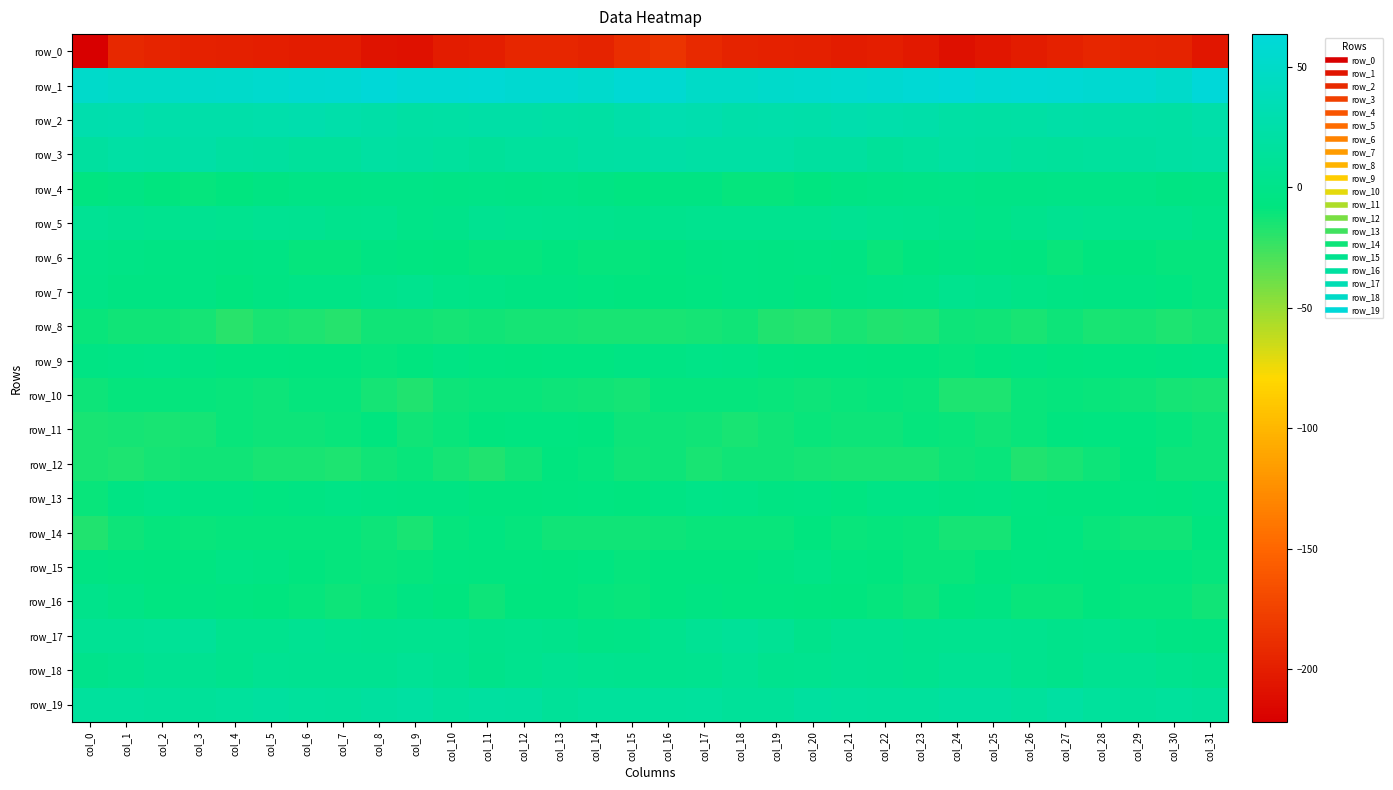

Reading left to right, what are all the values shown in this chart?

row_0: -221.7	-193.1	-195.6	-197.9	-198.3	-200.0	-200.5	-201.4	-208.1	-208.7	-201.1	-199.7	-194.6	-194.7	-196.2	-188.7	-184.6	-192.3	-197.1	-198.1	-198.6	-201.0	-200.2	-203.2	-210.4	-205.1	-200.8	-197.6	-194.0	-195.3	-196.3	-205.8
row_1: 52.1	49.1	48.7	51.2	52.5	54.5	56.8	57.4	62.3	58.8	58.8	60.0	56.6	56.8	52.9	58.2	57.4	49.5	49.1	52.5	52.6	55.7	56.7	59.2	61.9	58.3	59.4	59.1	56.2	56.2	52.1	63.6
row_2: 28.6	29.8	26.1	25.3	25.2	27.2	28.9	26.0	23.6	21.0	21.9	23.0	23.3	21.6	20.5	25.2	31.3	29.3	24.9	25.9	24.9	28.8	27.9	25.1	22.4	21.2	22.2	23.6	22.5	21.4	20.4	24.8
row_3: 17.7	21.9	21.1	22.9	19.0	17.5	14.0	13.5	19.2	18.5	16.8	13.0	15.7	16.0	19.0	20.9	22.9	22.0	21.9	21.9	17.7	17.0	12.4	15.9	19.5	18.3	14.6	13.9	15.7	17.4	19.6	22.0
row_4: -6.5	-3.9	-8.4	-9.2	-8.4	-5.3	-3.1	-2.9	-1.1	-1.9	-3.0	-1.5	-2.2	-1.1	-3.7	-6.6	-4.7	-5.3	-9.5	-8.9	-7.6	-4.2	-3.0	-2.1	-1.0	-2.4	-2.7	-1.7	-2.0	-1.1	-5.2	-3.9
row_5: 8.1	6.0	5.1	5.9	5.1	7.1	6.1	3.3	3.7	-0.4	0.8	5.7	5.6	3.5	3.1	1.3	2.9	4.6	5.5	5.6	5.4	7.4	4.7	3.7	2.3	-0.8	2.6	6.4	4.7	3.1	2.8	-0.6
row_6: -0.3	-3.2	-4.0	-4.0	-4.7	-3.6	-9.2	-9.4	-4.4	-5.9	-6.7	-9.4	-9.9	-7.3	-9.3	-9.6	-6.8	-4.9	-3.4	-4.8	-4.0	-5.2	-10.6	-6.9	-4.5	-6.5	-7.2	-10.4	-8.7	-8.0	-9.2	-8.9
row_7: -2.1	-4.9	-5.2	-4.1	-7.7	-4.8	-2.6	-2.3	2.0	3.5	-0.8	-2.6	-4.9	-5.0	-6.1	-8.6	-8.5	-6.3	-4.3	-5.3	-7.7	-3.6	-2.4	-1.0	3.8	1.8	-1.6	-3.6	-5.1	-5.4	-6.4	-9.7
row_8: -10.1	-12.8	-13.3	-14.2	-19.7	-15.2	-15.6	-17.9	-12.8	-12.3	-14.1	-13.2	-13.3	-14.3	-15.1	-14.9	-14.4	-13.8	-12.5	-17.0	-18.8	-14.5	-16.9	-16.4	-11.9	-12.8	-14.7	-12.1	-14.6	-13.9	-15.6	-14.0
row_9: -4.1	-2.2	-1.7	-4.7	-6.8	-6.9	-8.0	-8.3	-9.1	-8.5	-4.4	-6.2	-6.7	-6.1	-5.7	-4.1	-4.3	-1.4	-2.5	-5.8	-6.8	-7.3	-8.4	-8.6	-9.3	-6.6	-4.7	-6.6	-6.5	-6.1	-5.0	-3.8
row_10: -11.8	-9.5	-9.5	-9.9	-10.7	-11.3	-9.5	-9.0	-14.1	-17.6	-11.1	-10.0	-10.2	-11.6	-13.0	-14.2	-9.6	-9.1	-9.5	-10.2	-11.1	-10.6	-9.1	-10.3	-16.6	-15.6	-10.2	-9.9	-10.9	-11.5	-14.3	-14.6
row_11: -14.5	-13.7	-14.5	-13.7	-11.0	-11.5	-11.2	-10.9	-8.7	-12.8	-10.9	-8.5	-5.6	-6.5	-8.1	-11.1	-11.2	-13.1	-15.0	-12.2	-10.9	-11.5	-11.5	-9.6	-10.1	-12.6	-10.3	-7.0	-5.8	-6.9	-9.3	-11.5
row_12: -14.6	-15.9	-13.8	-12.8	-13.2	-15.2	-14.5	-16.0	-12.8	-10.5	-14.2	-16.7	-13.3	-8.2	-9.8	-12.2	-11.4	-14.6	-13.2	-12.5	-14.2	-14.7	-15.3	-15.0	-11.8	-10.7	-16.6	-15.5	-11.2	-8.0	-11.4	-12.0
row_13: -10.0	-3.4	-1.0	-3.5	-4.0	-5.7	-4.4	-2.5	-4.2	-4.6	-4.4	-8.2	-8.1	-7.3	-6.1	-8.4	-3.7	-0.7	-1.7	-4.4	-4.1	-5.9	-3.1	-2.8	-4.9	-3.9	-6.3	-8.3	-7.9	-6.3	-7.4	-5.3
row_14: -17.0	-12.0	-9.7	-10.7	-9.2	-9.7	-9.5	-9.3	-12.0	-14.7	-9.0	-5.6	-9.4	-12.2	-12.5	-12.9	-11.9	-10.1	-10.0	-10.6	-8.7	-10.1	-8.8	-10.2	-13.6	-13.5	-6.7	-6.6	-10.8	-12.4	-12.6	-8.3
row_15: -5.4	-6.5	-7.5	-5.8	-3.0	-3.6	-8.1	-9.5	-11.0	-8.9	-6.0	-7.2	-7.4	-8.3	-6.2	-9.2	-7.5	-7.2	-6.8	-5.2	-2.1	-6.0	-8.5	-10.1	-10.7	-7.8	-6.1	-7.3	-7.9	-7.6	-6.7	-9.0
row_16: 1.6	-3.1	-5.7	-5.4	-6.4	-7.8	-9.0	-11.5	-9.6	-4.8	-8.1	-11.5	-8.4	-8.7	-9.6	-10.1	-7.0	-4.8	-5.8	-5.6	-6.9	-8.5	-9.6	-11.9	-7.3	-5.2	-10.4	-10.3	-8.1	-9.1	-9.9	-12.2
row_17: 9.0	7.9	10.8	11.4	3.6	3.7	7.2	5.0	4.0	5.1	4.7	2.2	2.9	1.3	-2.5	-1.4	4.1	8.1	12.2	8.9	1.8	5.9	6.8	3.6	5.0	5.0	4.0	1.9	3.1	-0.3	-3.3	-5.2
row_18: 1.5	4.2	7.4	5.9	3.4	7.2	6.5	5.8	6.4	9.4	5.9	0.8	4.4	7.4	5.0	4.4	3.5	5.0	8.1	3.9	4.7	7.6	6.0	5.5	7.9	8.8	3.6	1.3	6.2	6.9	4.0	2.0
row_19: 15.8	16.1	14.4	12.8	15.5	17.2	15.5	14.0	17.3	19.6	15.6	18.3	17.8	12.0	15.0	15.0	14.8	15.9	13.3	13.2	16.8	16.5	15.0	14.8	19.0	18.0	15.6	19.7	14.7	12.7	15.3	12.8